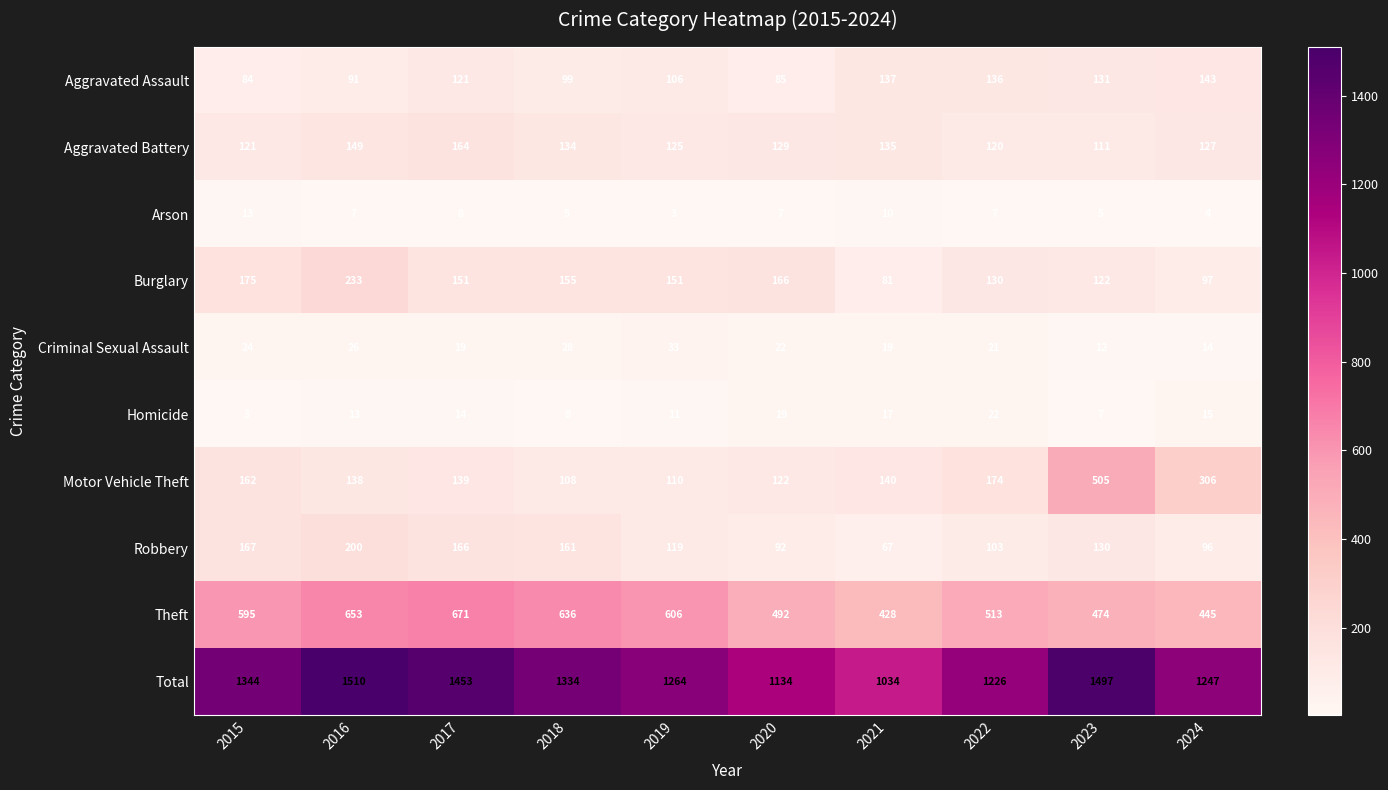

Which series changed the most between 2018 and 2024?

Motor Vehicle Theft